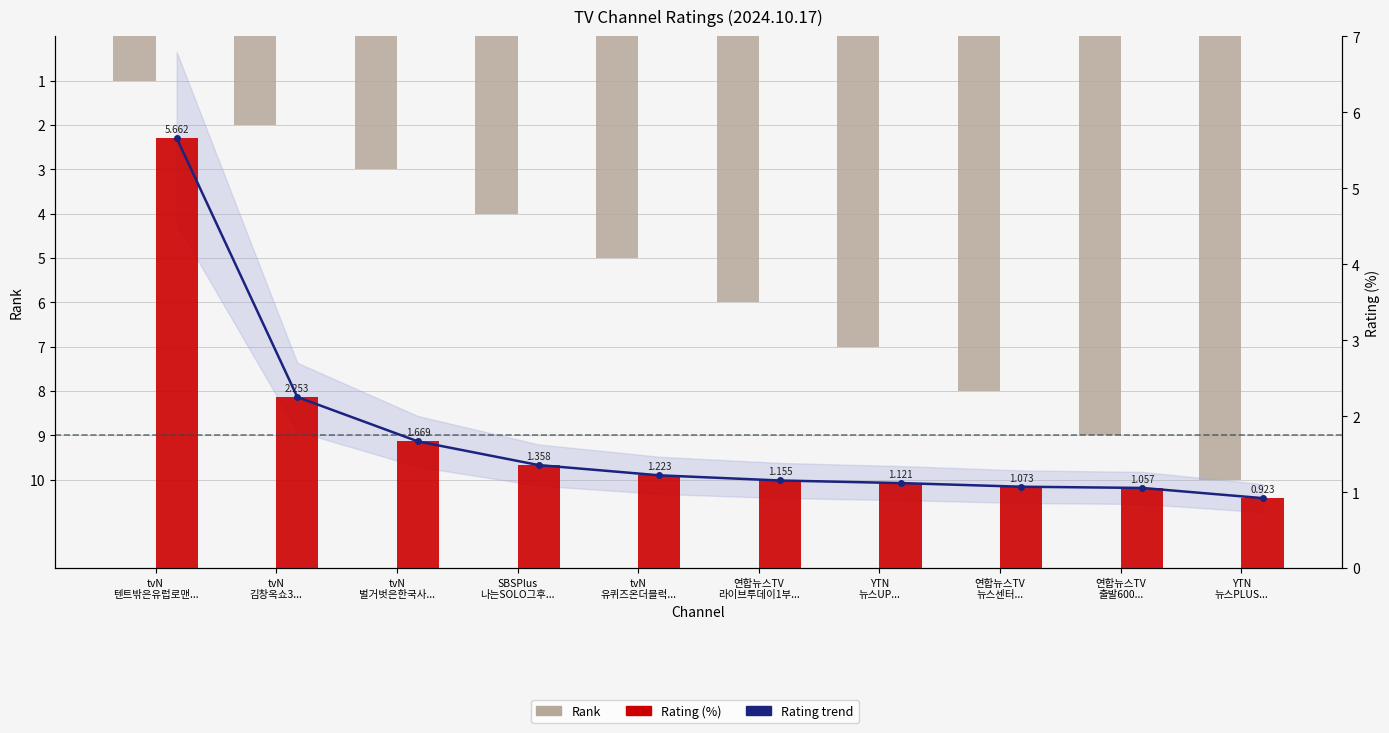

Which category has the lowest value in the Rating trend series?

YTN
뉴스PLUS...